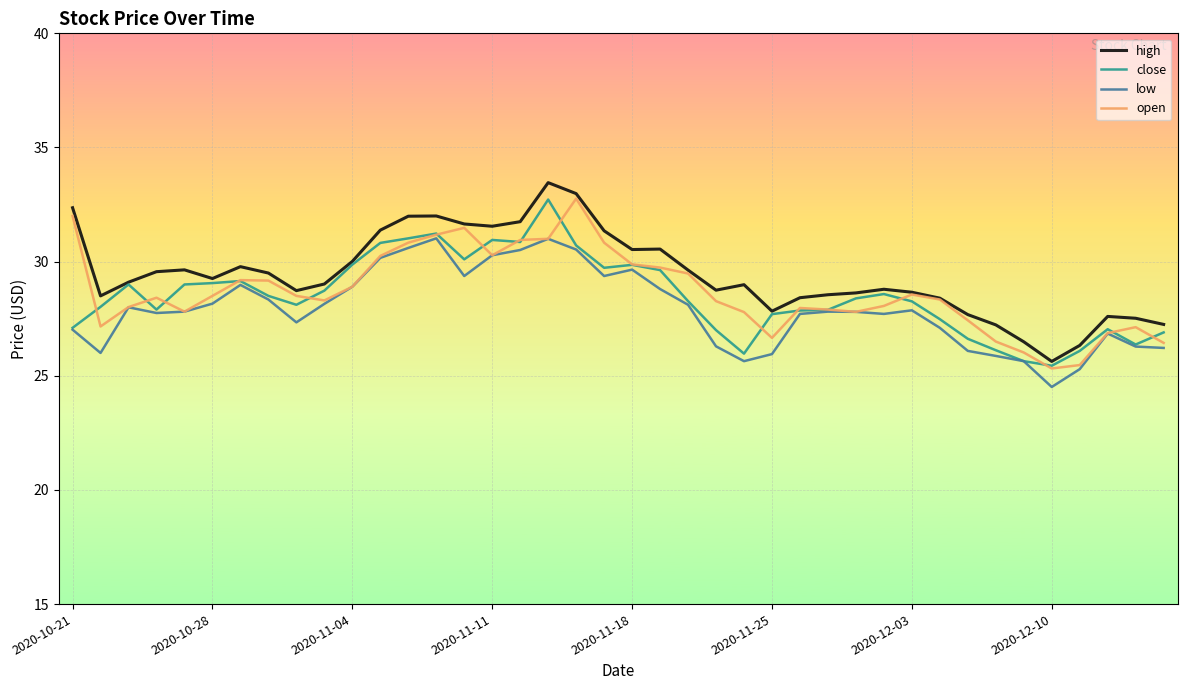

True or false: close has more than 0 interior local peaks.

True